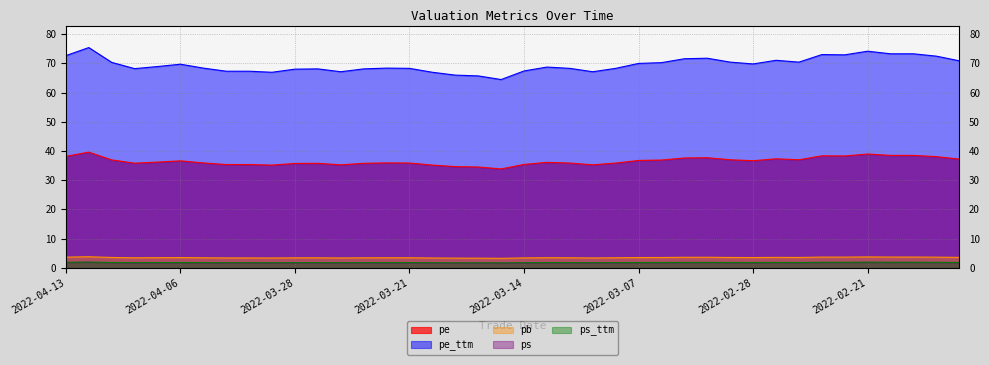

True or false: pb and pe intersect in this chart.

False